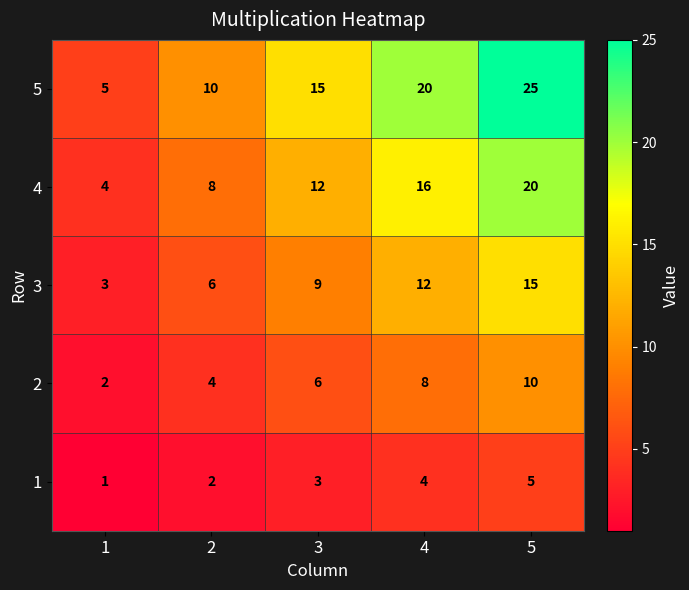

Reading left to right, transcribe all the data shown in this chart.

5: 1=5	2=10	3=15	4=20	5=25
4: 1=4	2=8	3=12	4=16	5=20
3: 1=3	2=6	3=9	4=12	5=15
2: 1=2	2=4	3=6	4=8	5=10
1: 1=1	2=2	3=3	4=4	5=5